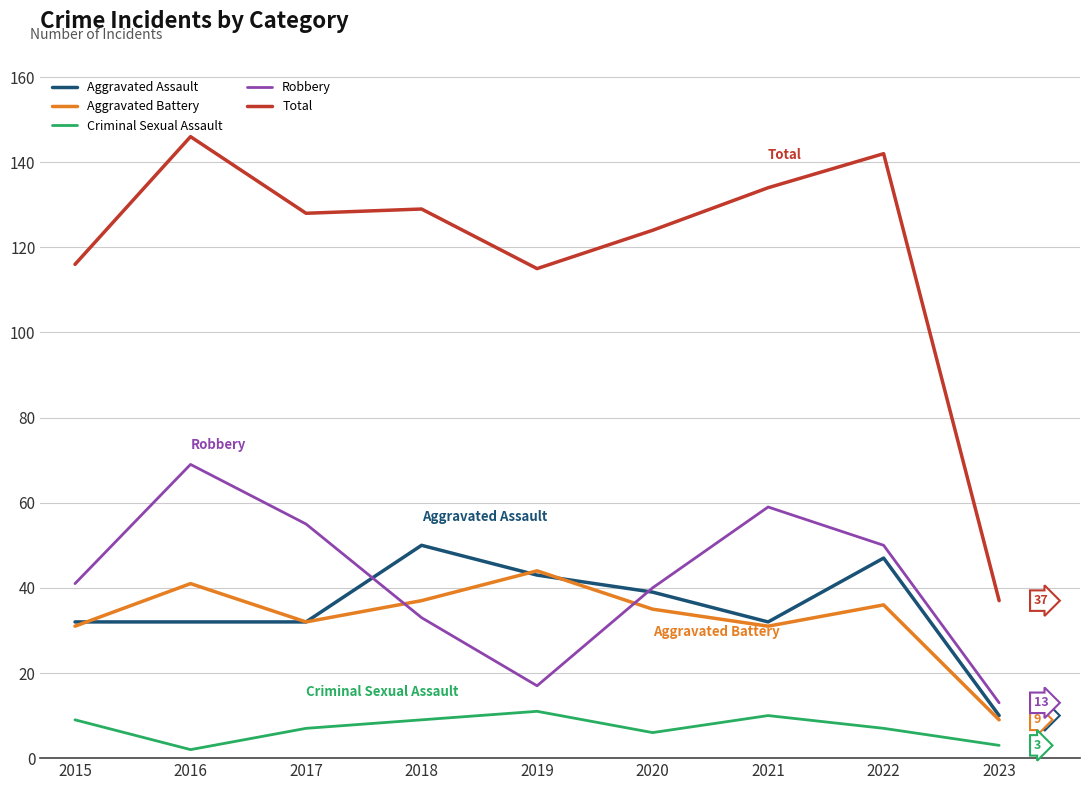

Rank the series at 2016 from lowest to highest value.

Criminal Sexual Assault, Aggravated Assault, Aggravated Battery, Robbery, Total